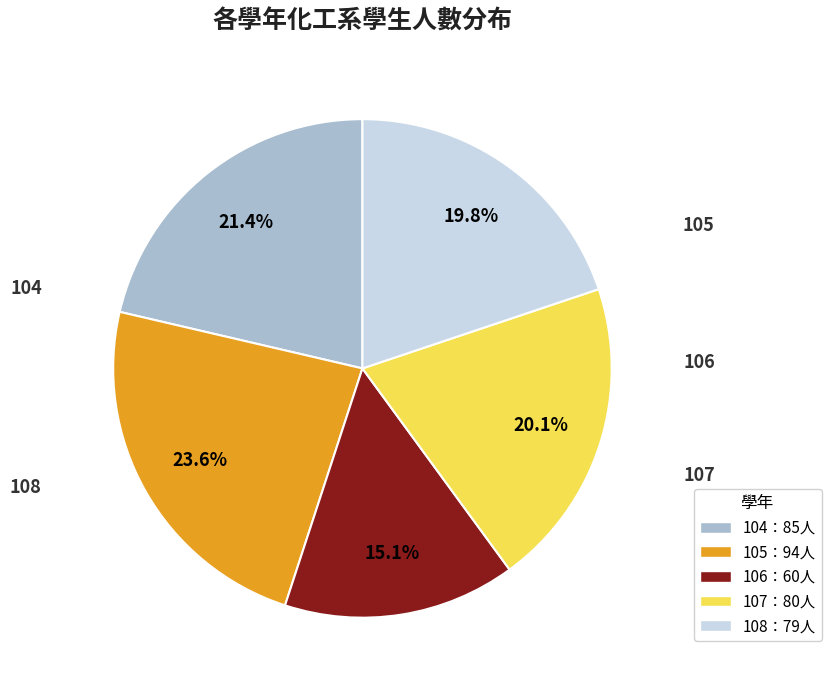

How much of the chart is everything except 107?

79.9%